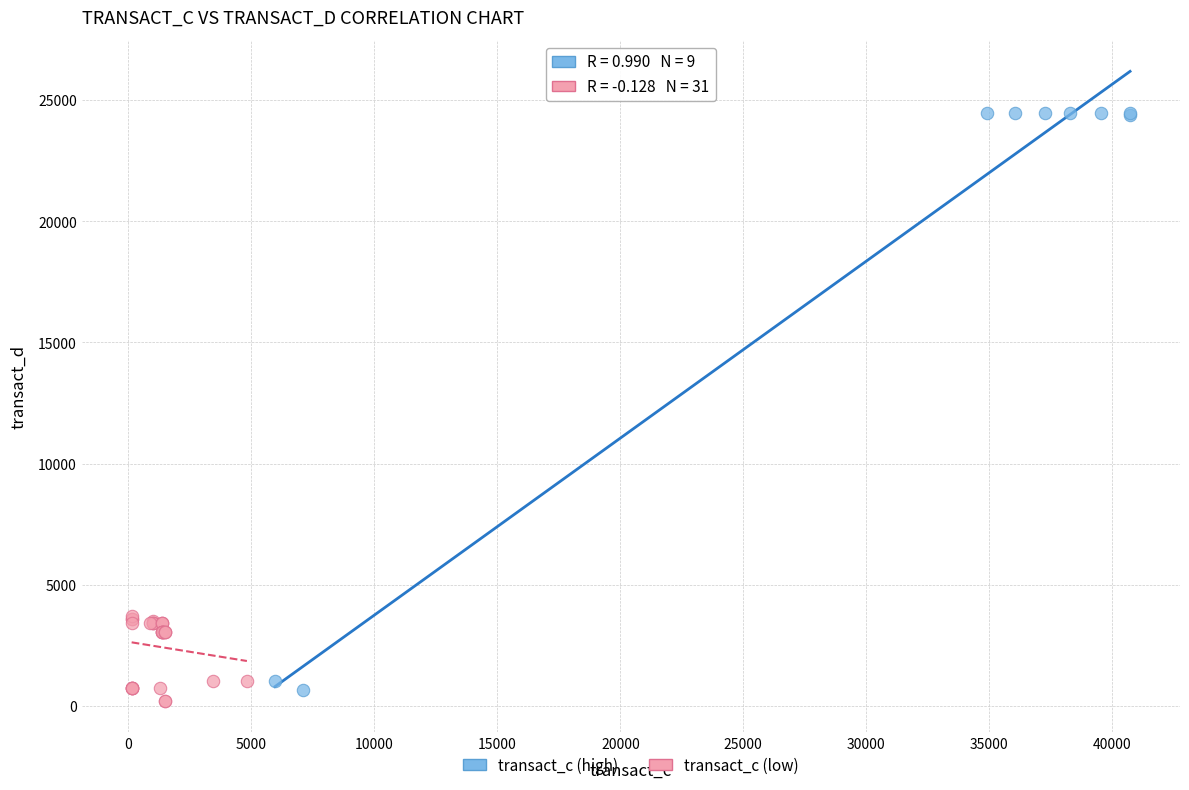

Which series has the largest Y range (max minus min)?

transact_c (high)